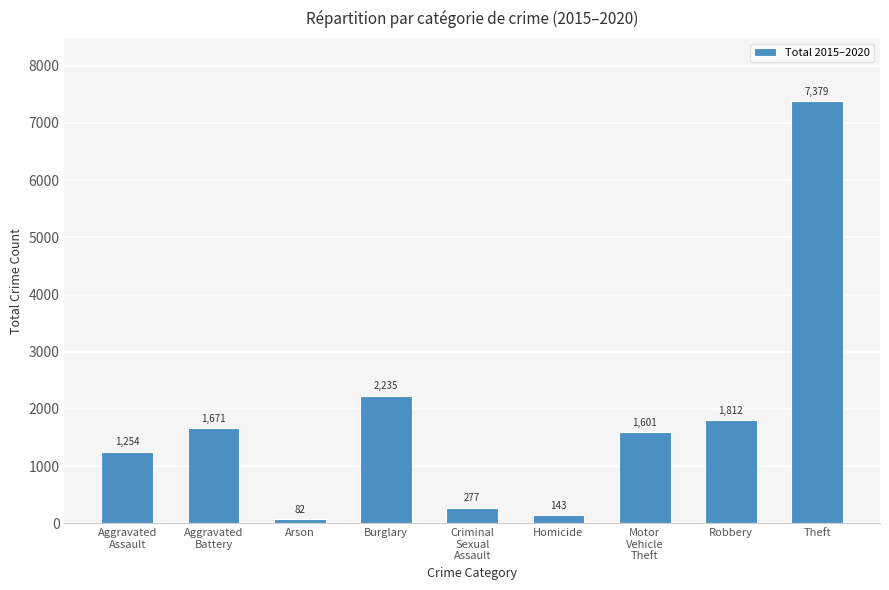

What is the change in value from Homicide to Robbery?

+1669